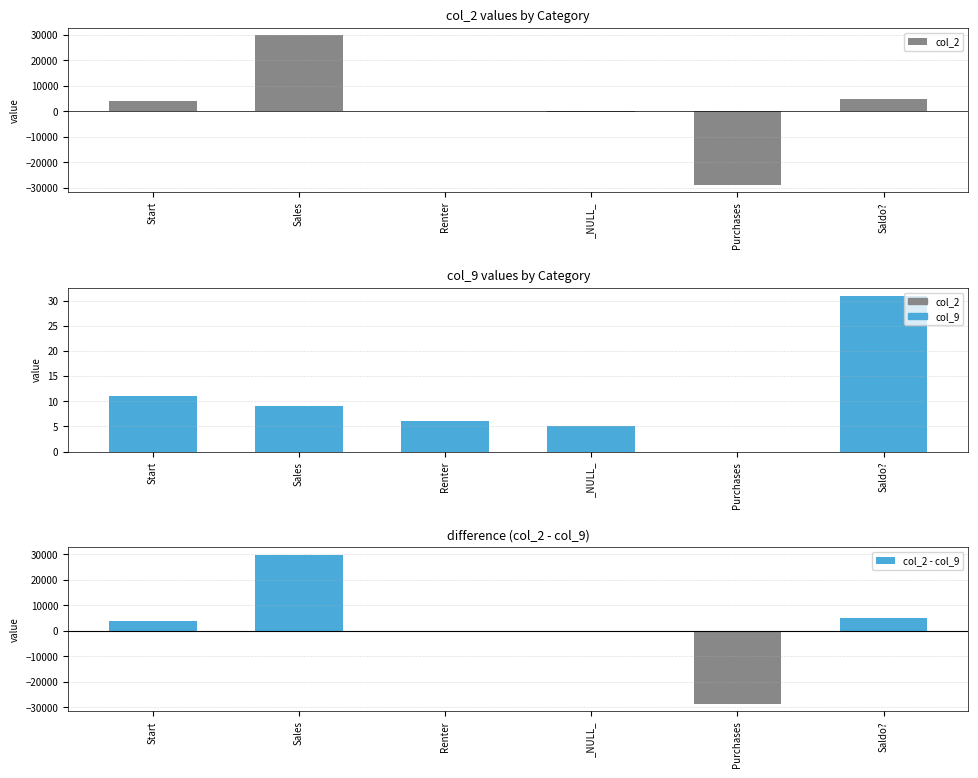

At which label does col_9 first exceed 9?

Start